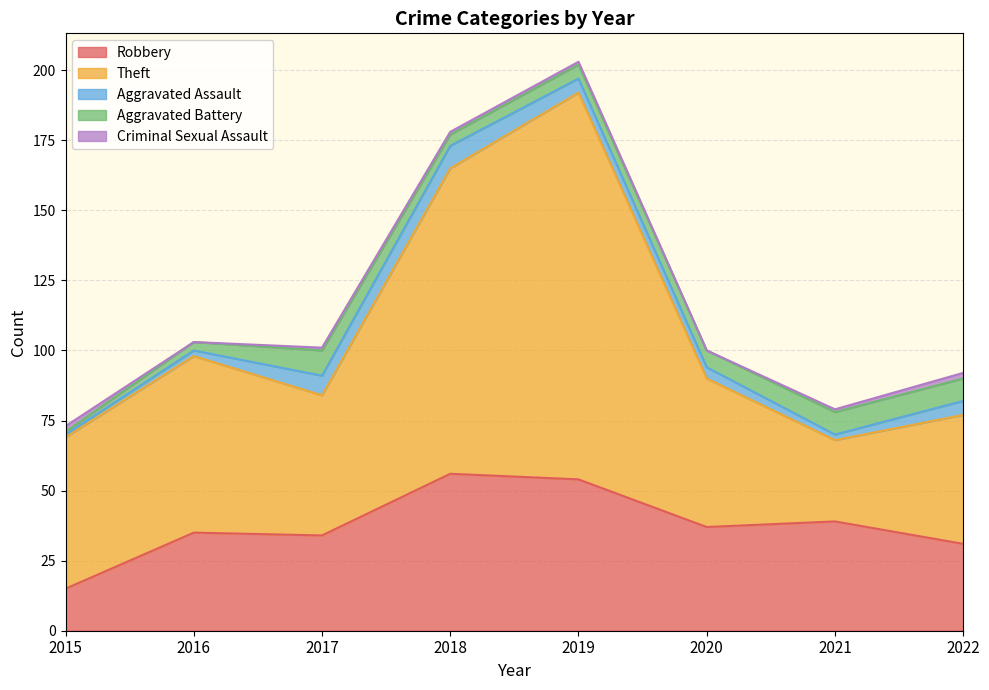

The Aggravated Assault series shows 5 at 2022. True or false?

True